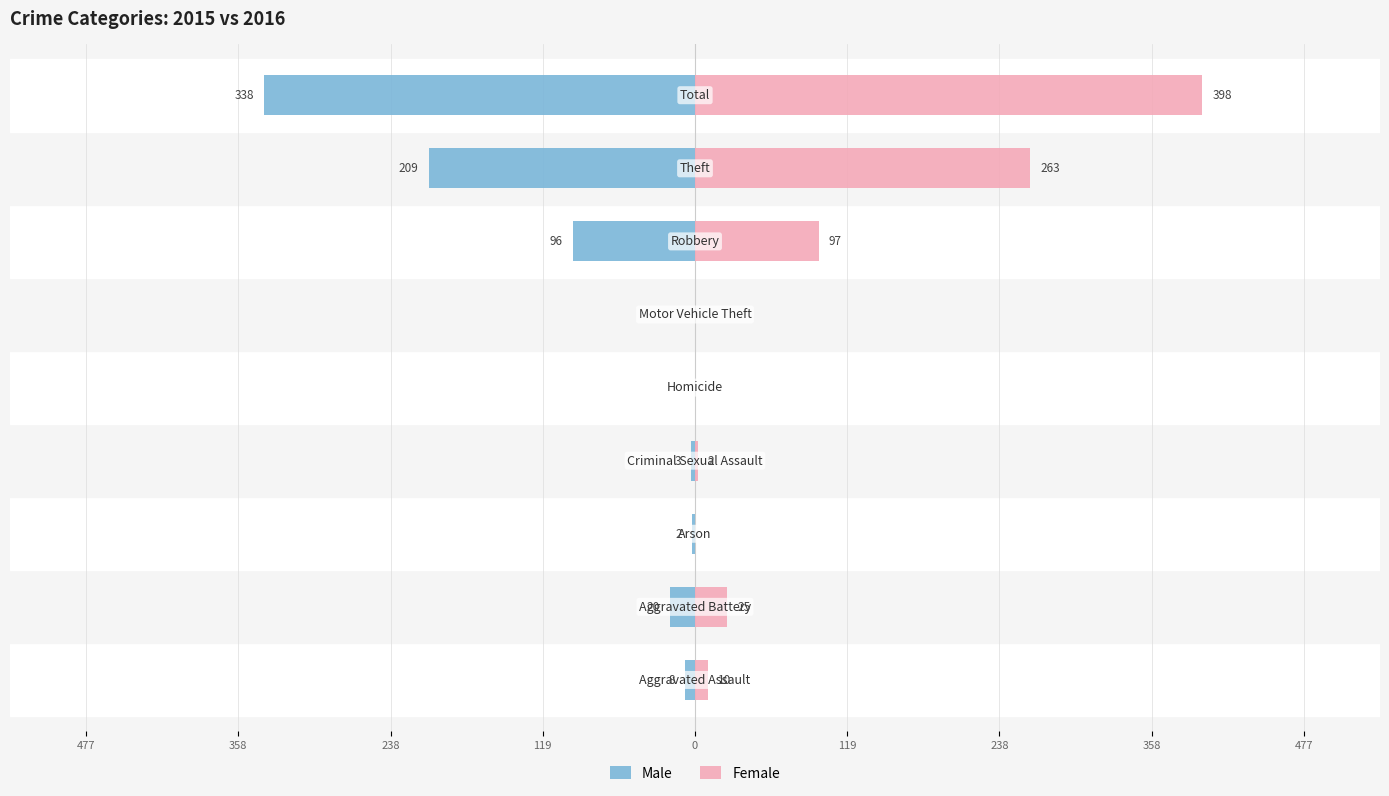

The Male series shows -30 at 238. True or false?

False